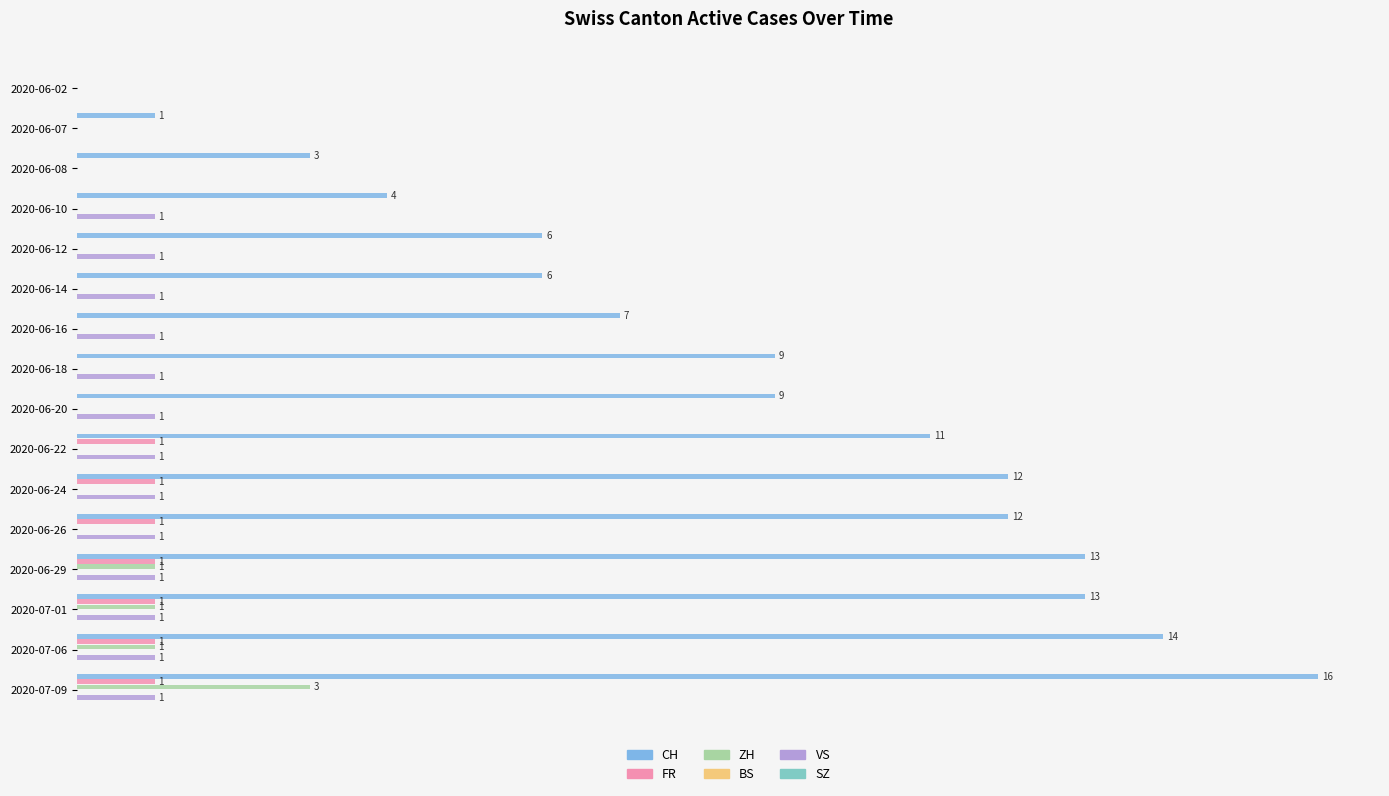

Where is CH nearest to the value 8?

2020-06-16